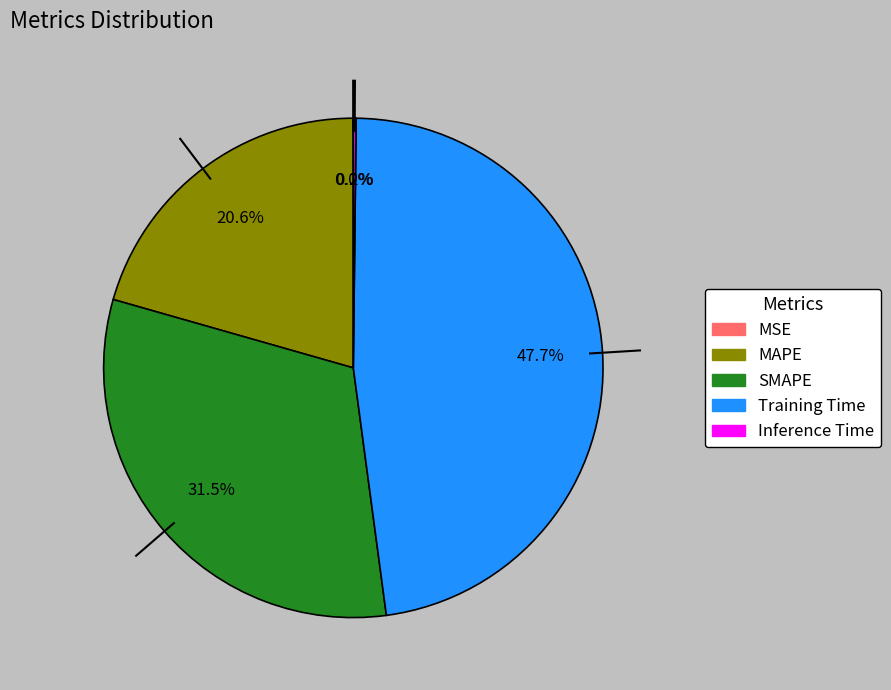

Is it true that MAPE is 21% of the pie?

True